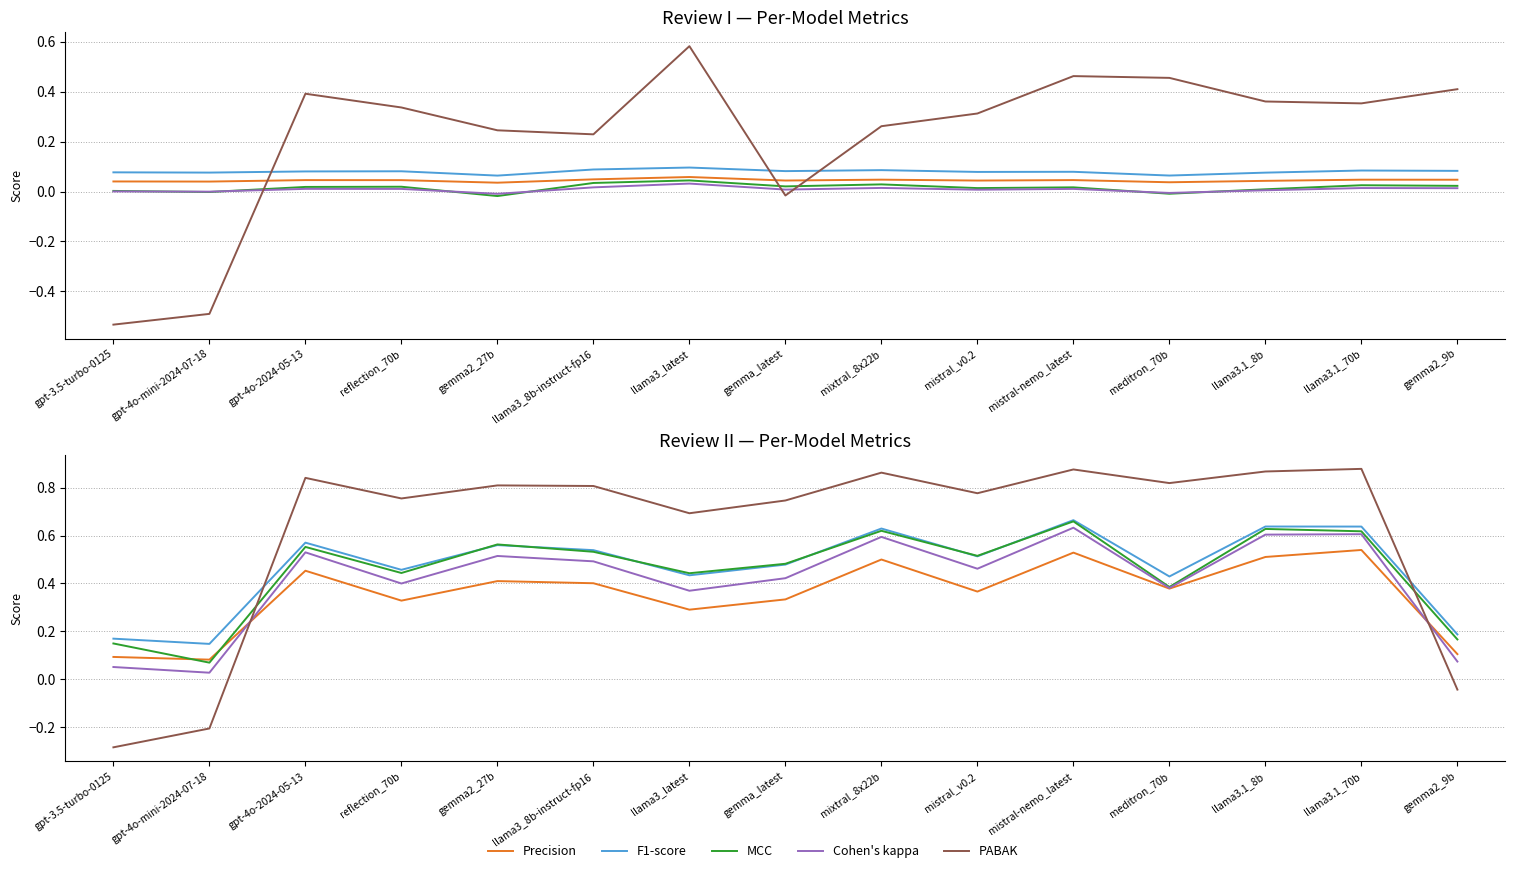

Does the chart have visible grid lines?

Yes